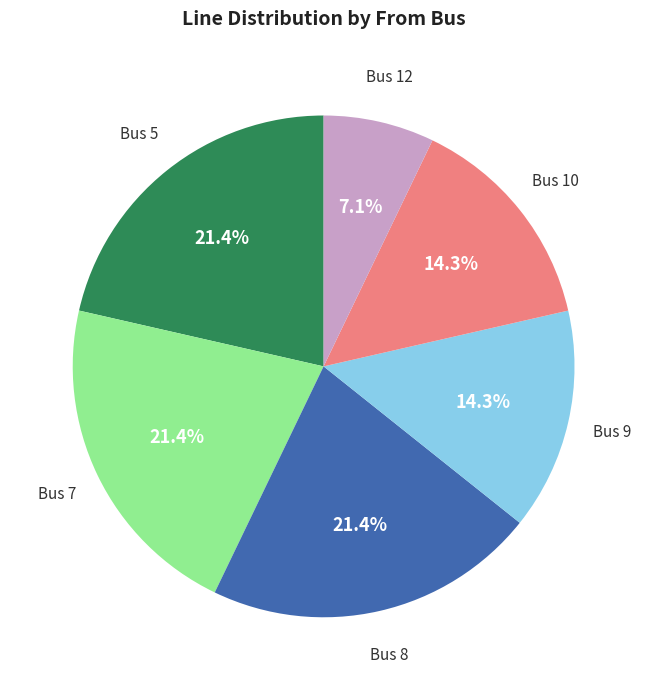

Does any single category account for the majority?

No